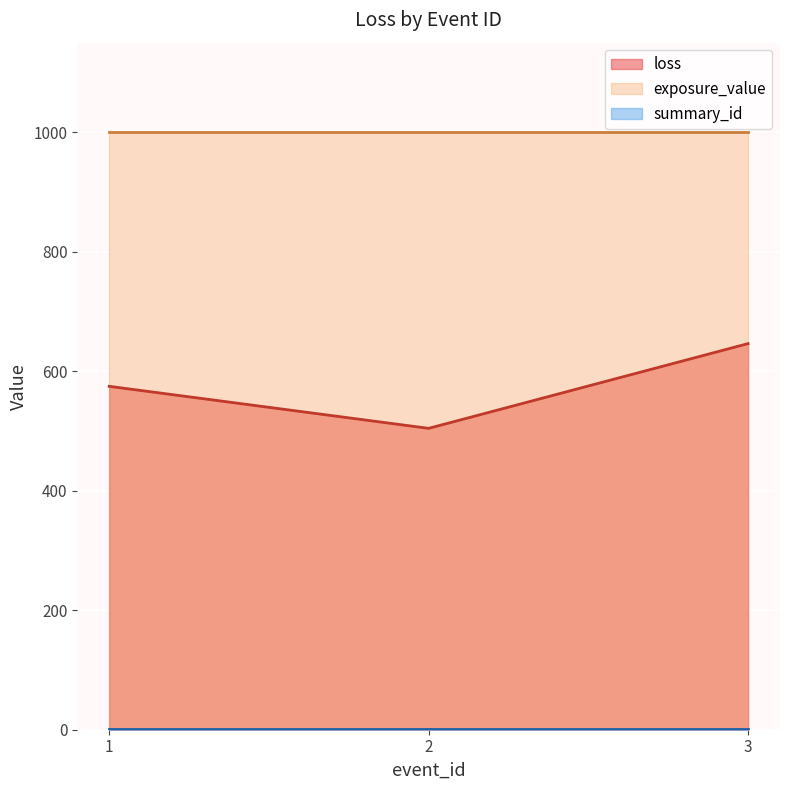

At which category is the sum across all series the highest?

3